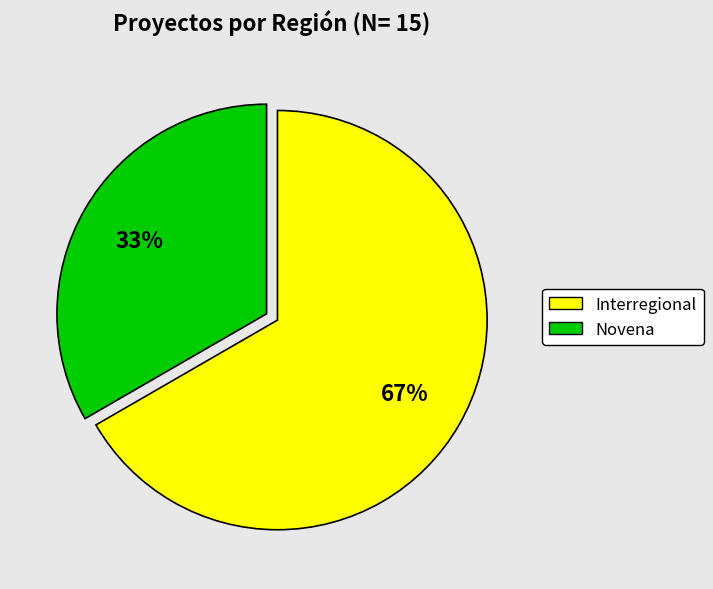

What is the ratio of the value at Novena to the value at Interregional?

0.5